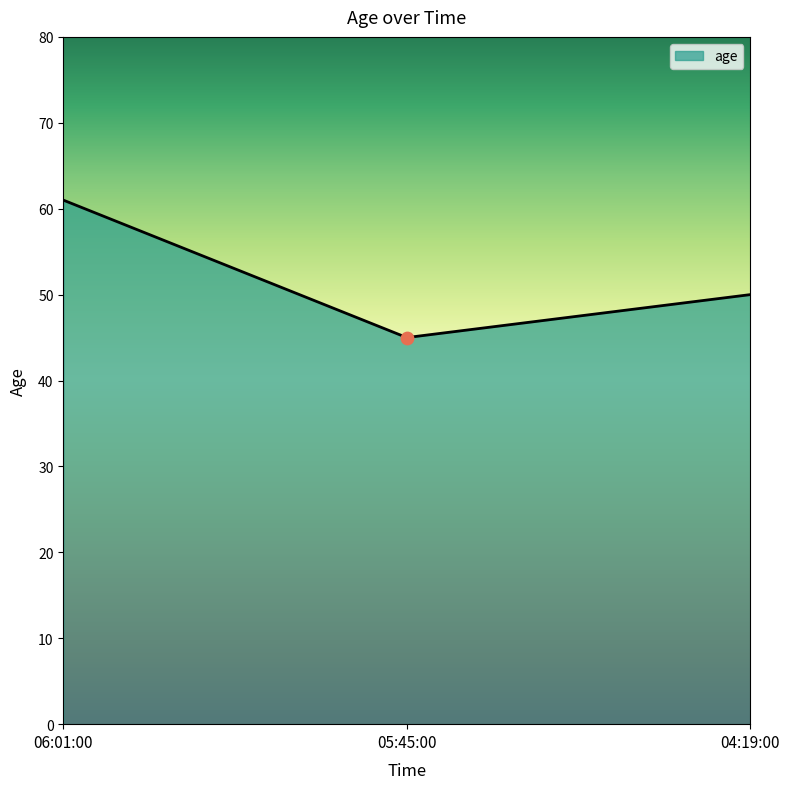

Approximately how many times larger is the value at 06:01:00 compared to 05:45:00?

1.4